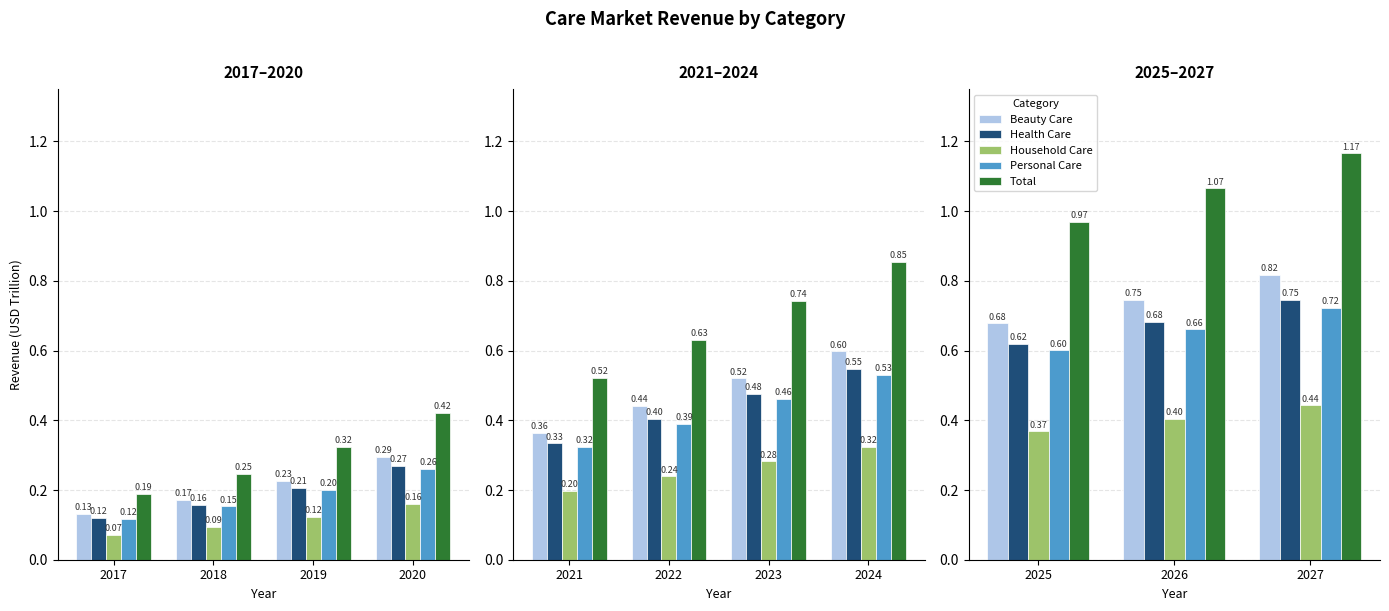

What is the value of the Health Care bar at the 1st from the left?

0.6